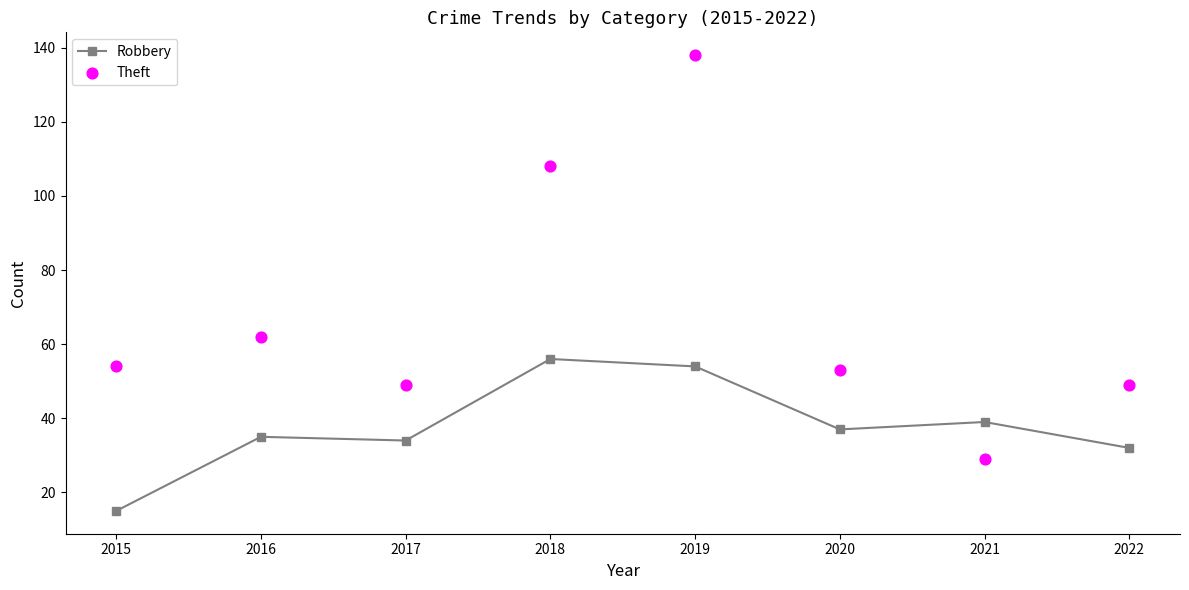

Which series has the largest total across all categories?

Theft